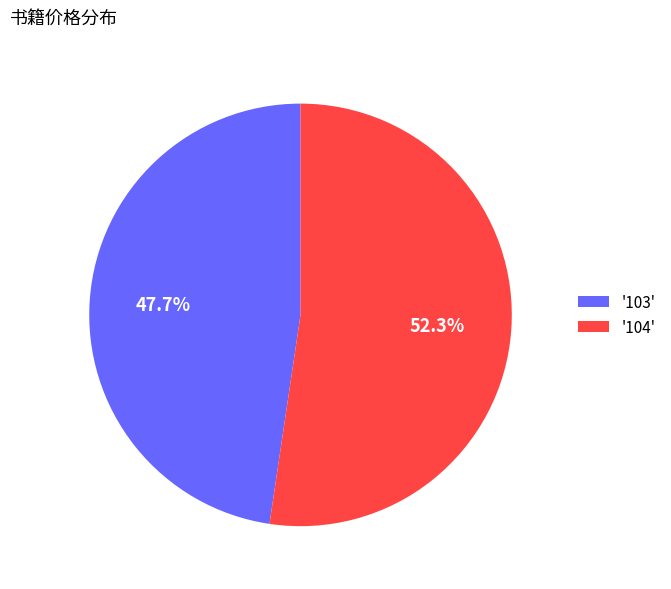

What is the ratio of the value at '103' to the value at '104'?

0.9